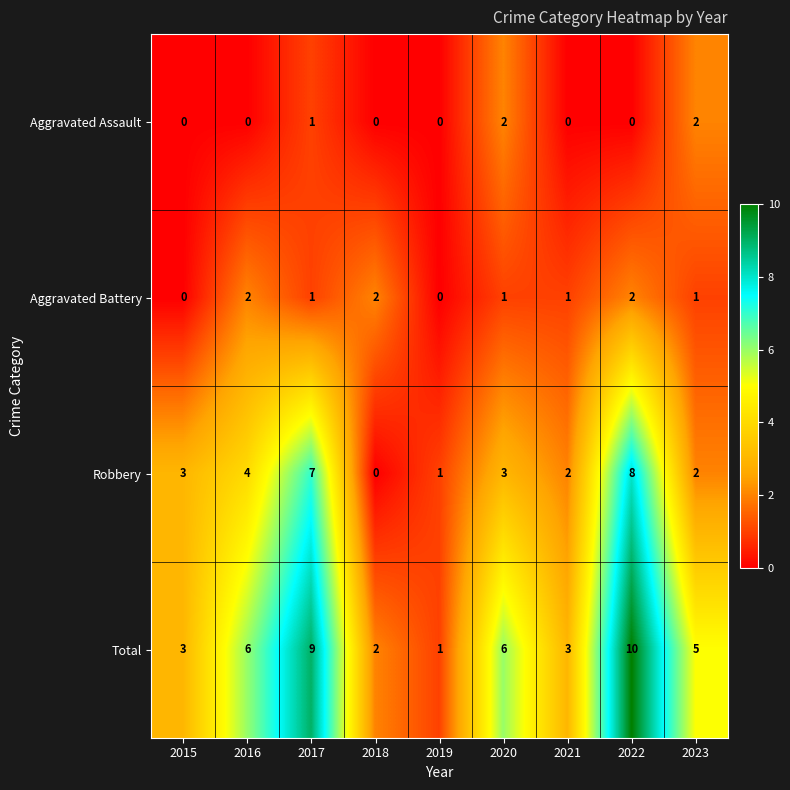

Which label corresponds to the largest value in the chart?

2022